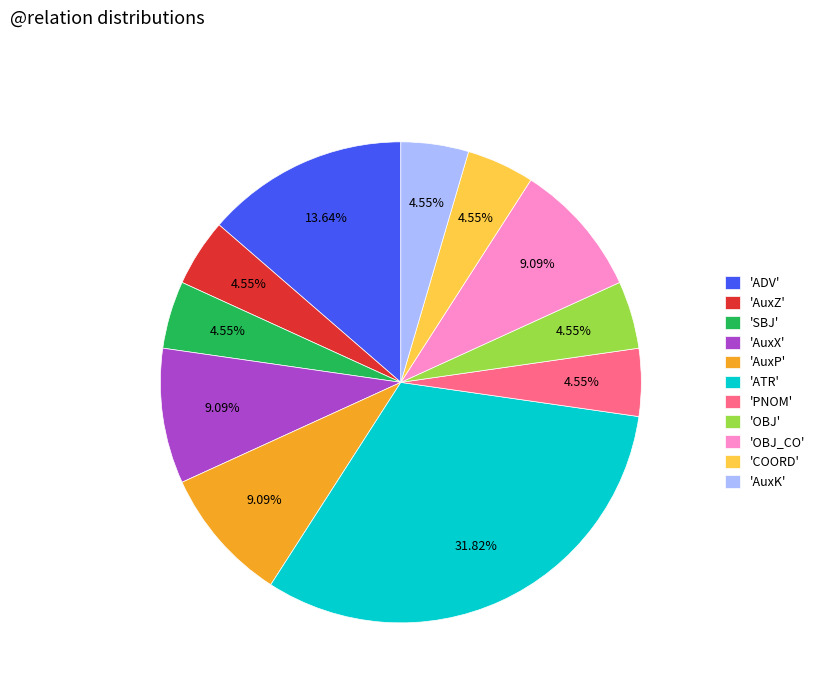

Which category has the biggest portion of the pie?

'ATR'